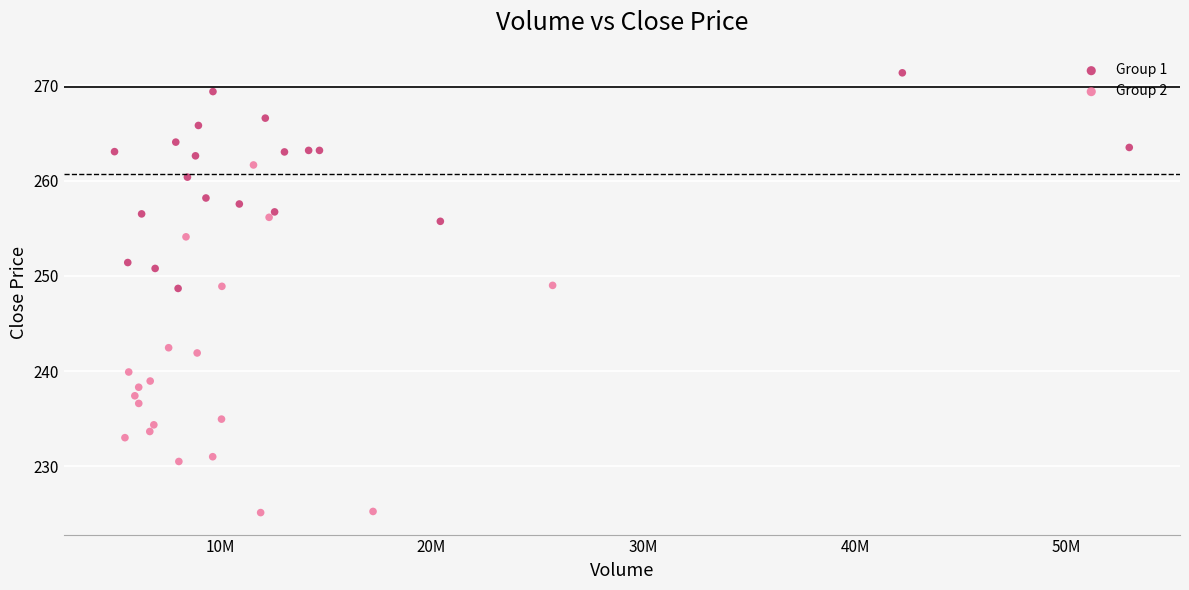

Which series reaches the minimum Y coordinate?

Group 2